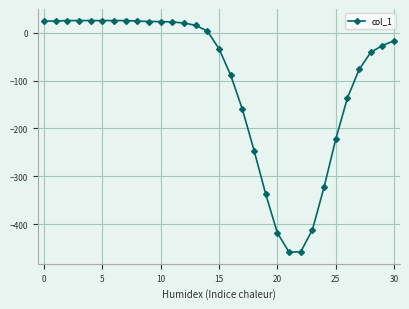

What is the average value?

-101